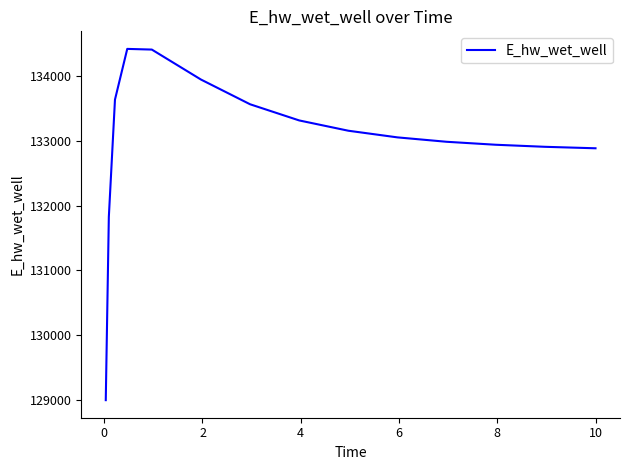

What is the minimum value shown in the chart?

128994.3